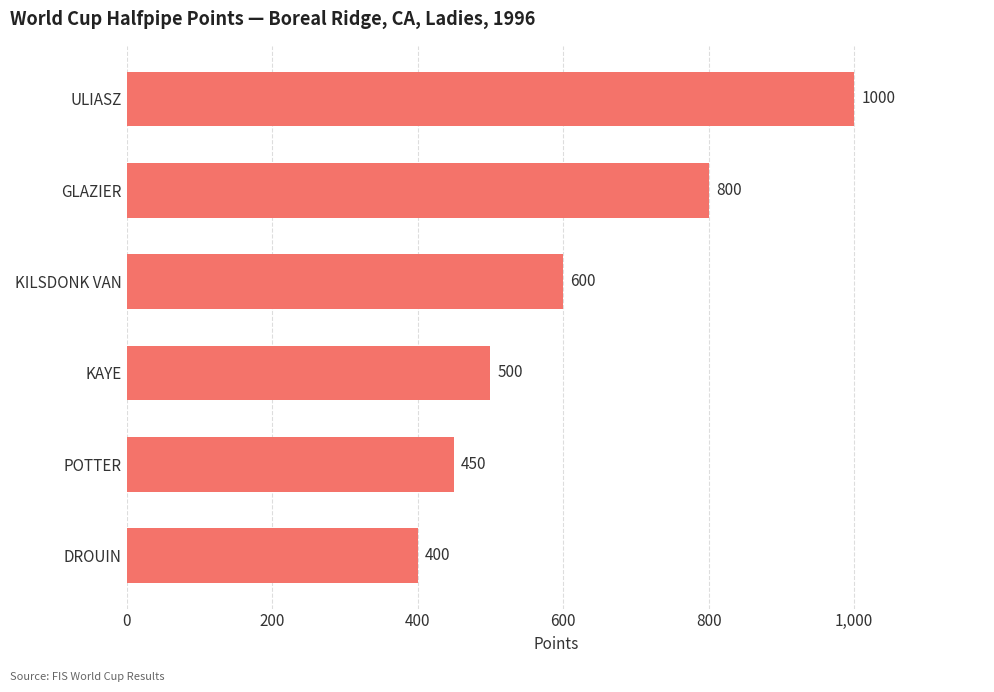

What is the label of the 3rd bar from the bottom?

KAYE